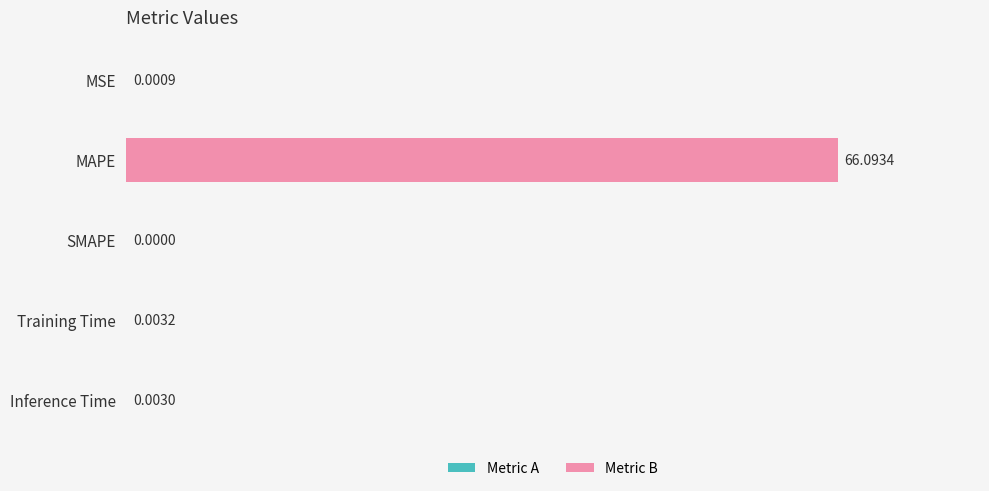

How many data points are above 0?

4